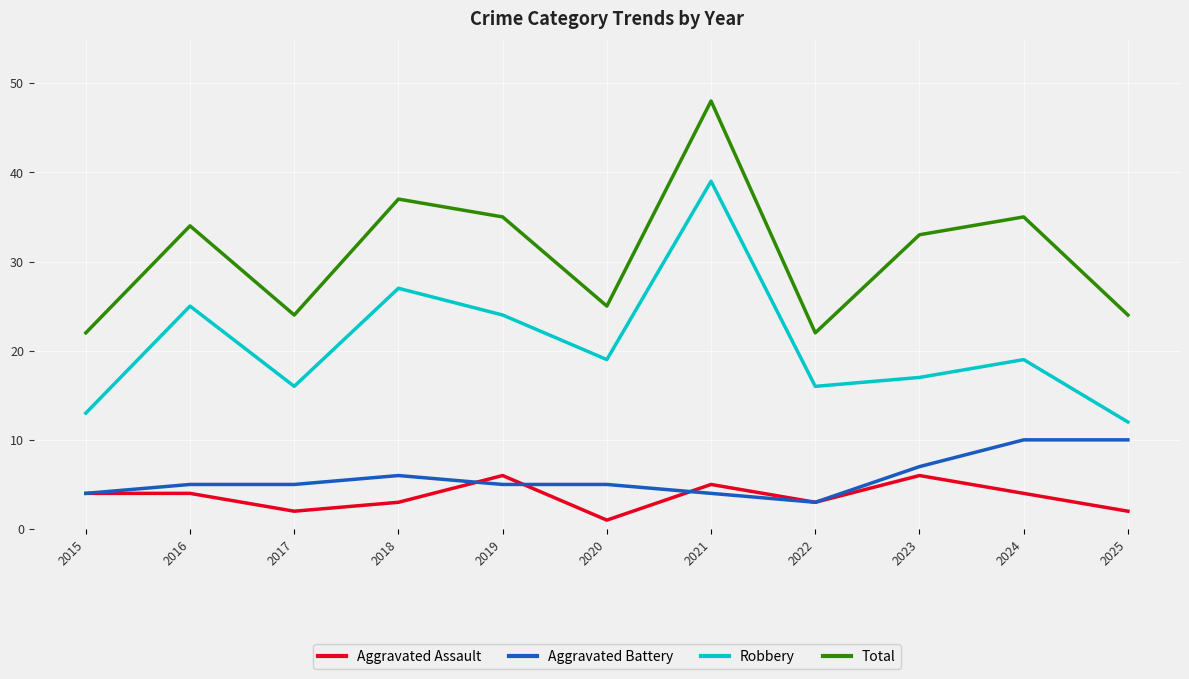

At which label is Aggravated Battery closest to 6?

2018